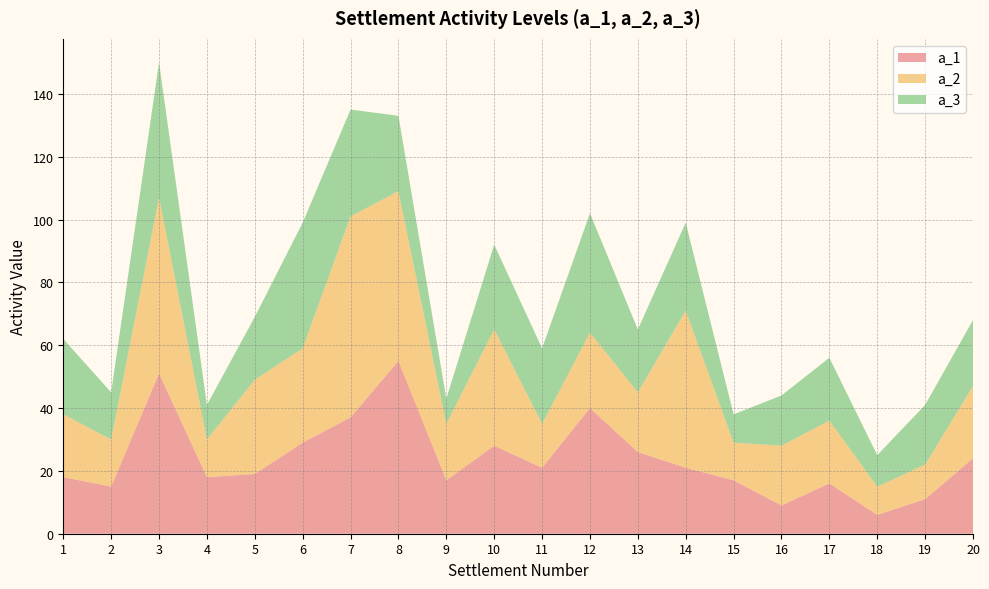

Reading left to right, what are all the values shown in this chart?

a_1: 18	15	51	18	19	29	37	55	17	28	21	40	26	21	17	9	16	6	11	24
a_2: 20	15	56	12	30	30	64	54	18	37	14	24	19	50	12	19	20	9	11	23
a_3: 24	15	43	11	20	40	34	24	8	27	24	38	20	28	9	16	20	10	19	21